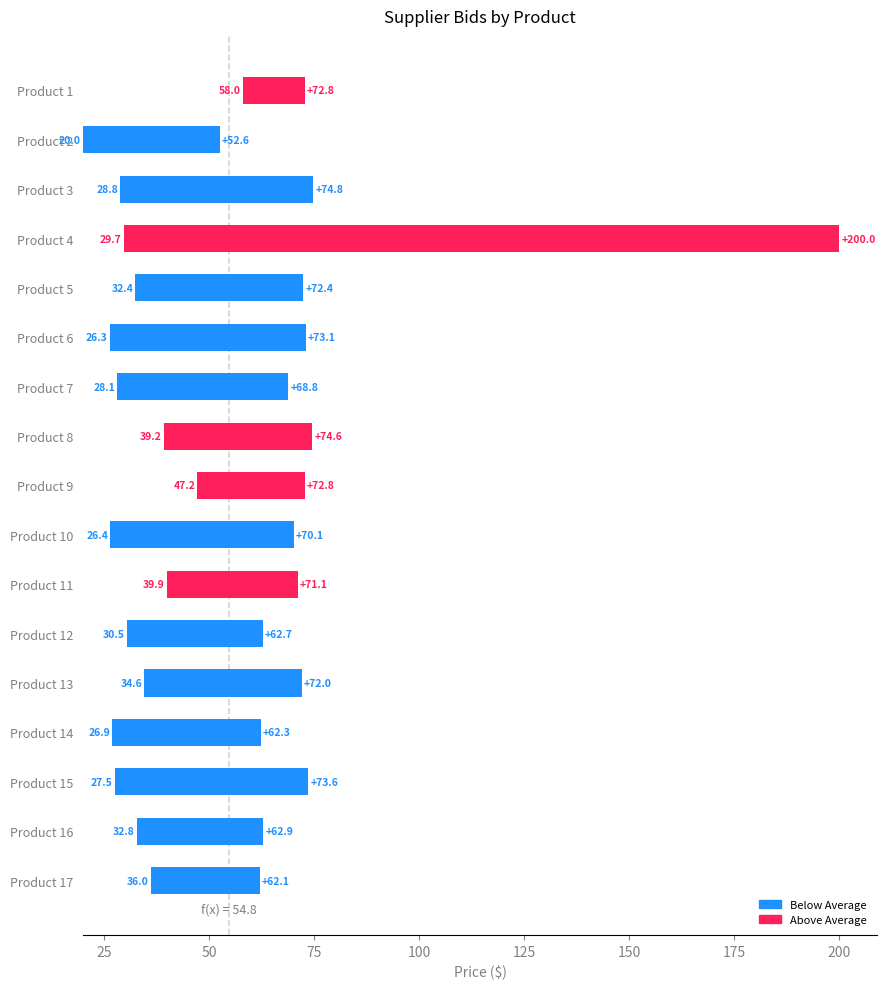

What is the sum of the values at 15 and 75?

200.4